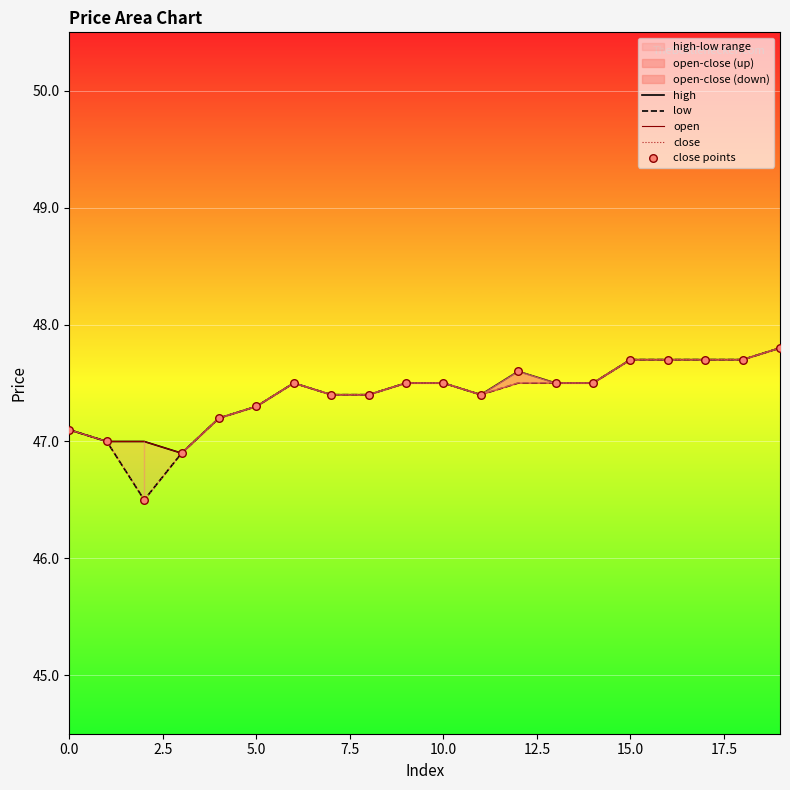

At which category is the sum across all series the highest?

19